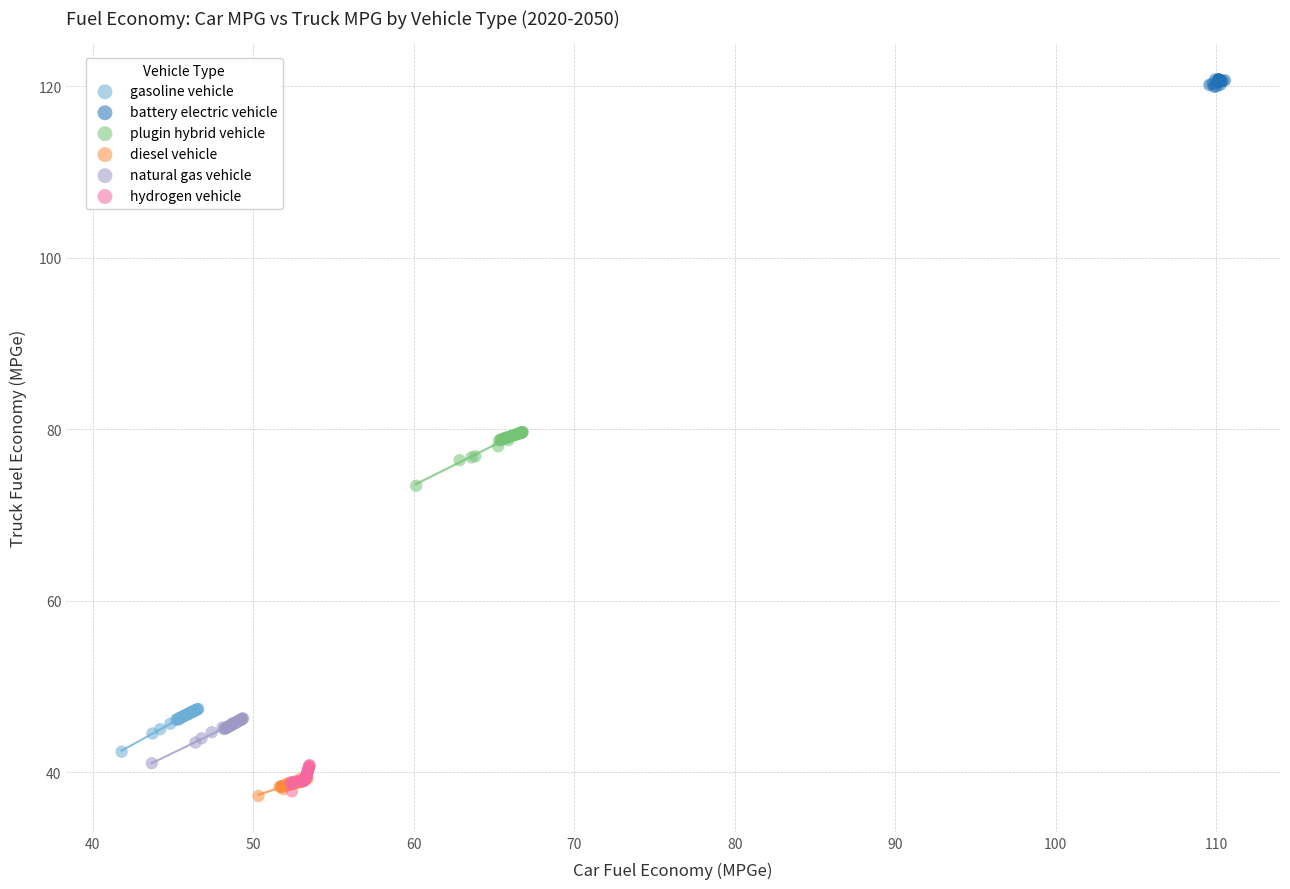

Which series has the largest Y range (max minus min)?

plugin hybrid vehicle